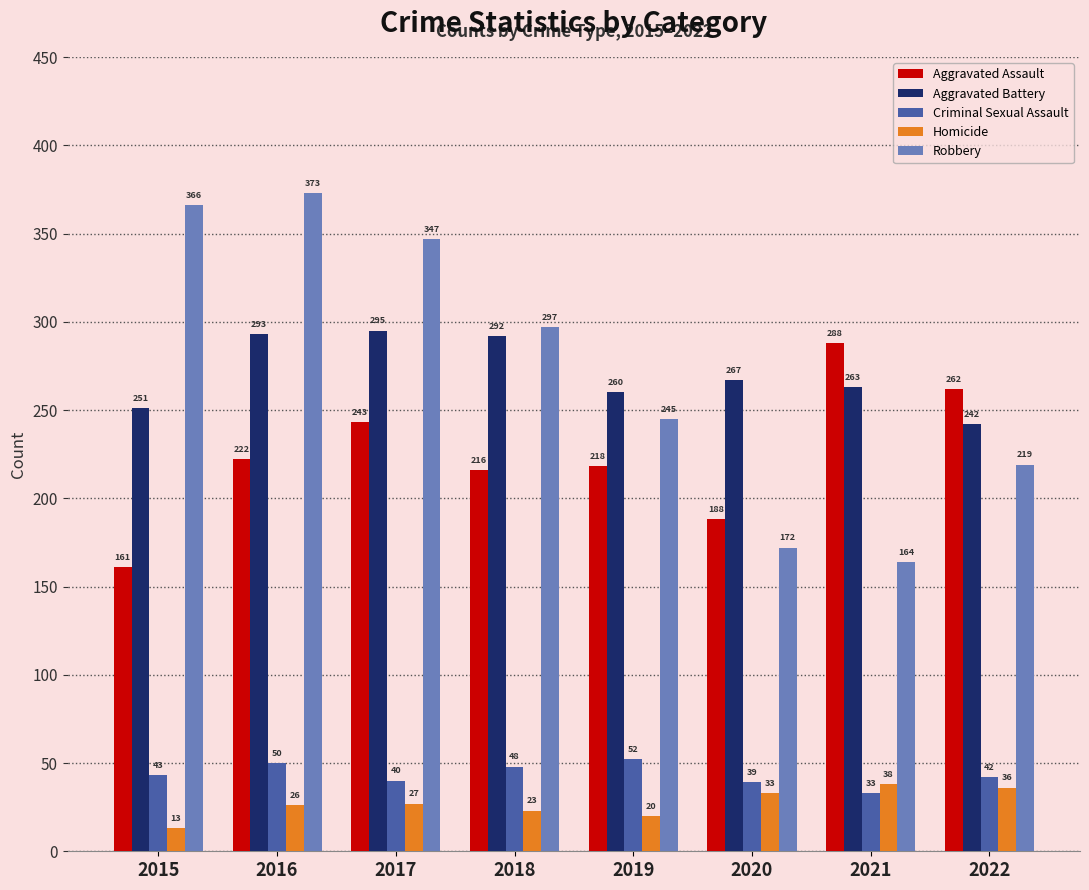

At 2017, list the series in order from largest to smallest.

Robbery, Aggravated Battery, Aggravated Assault, Criminal Sexual Assault, Homicide